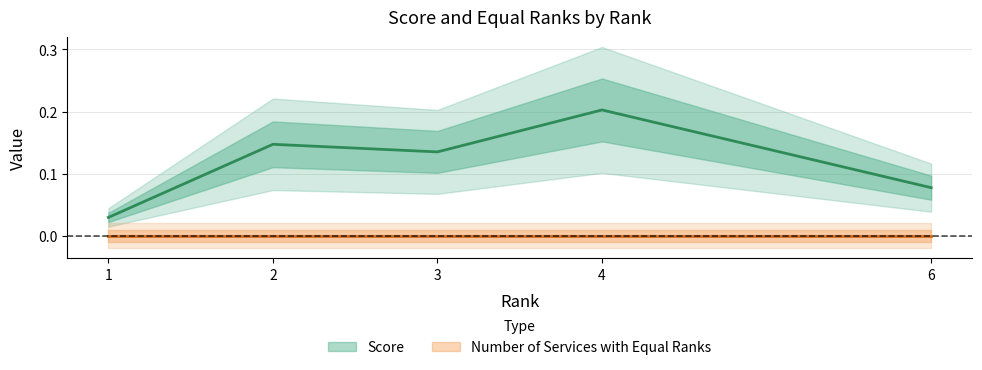

At which label is Number of Services with Equal Ranks closest to 0?

3